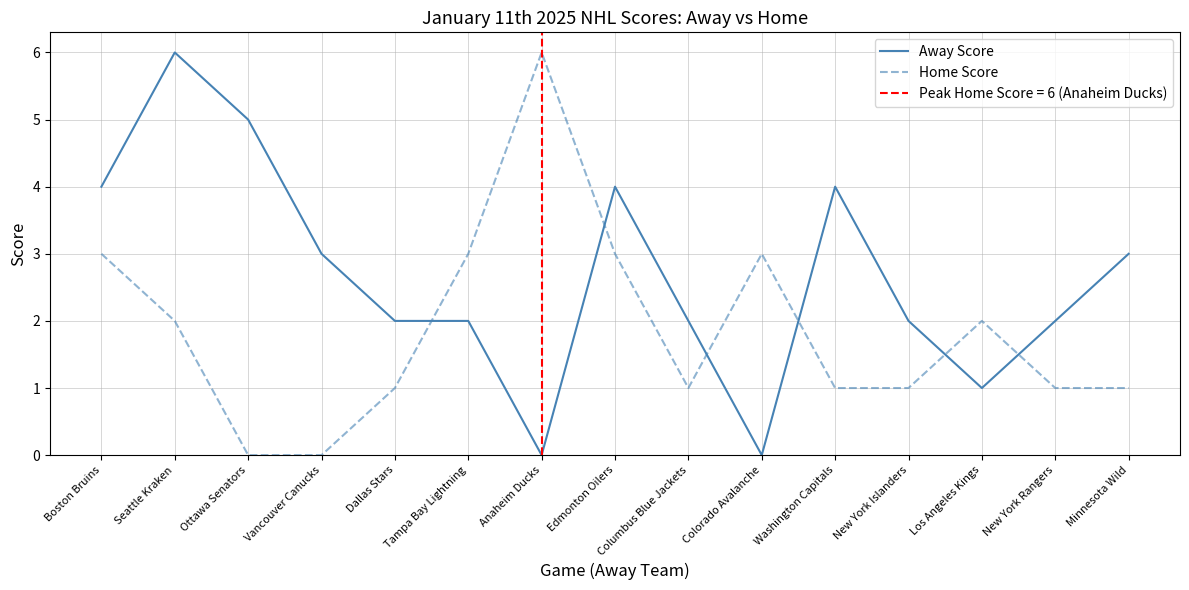

How many data points in Home Score are above 1?

7